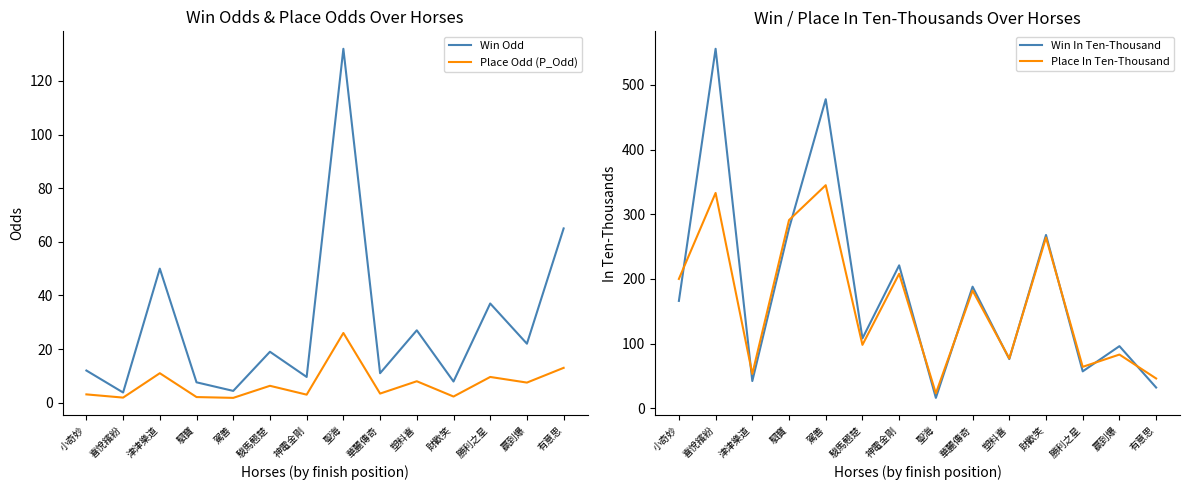

At how many categories does at least one series exceed 432?

2